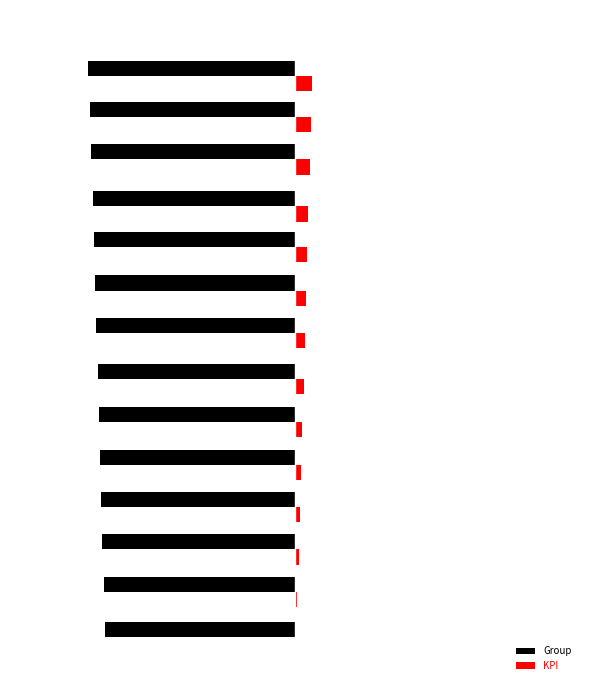

What is the value of the Group bar at the 3rd from the left?

-0.7